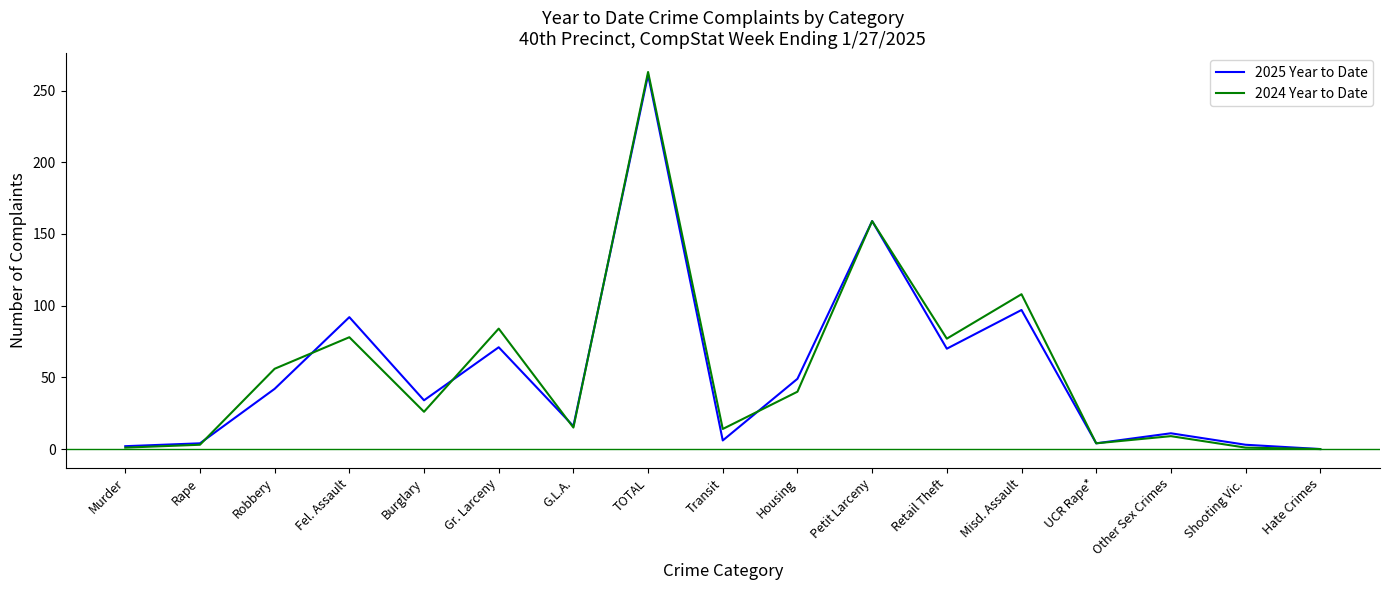

Does the chart have visible grid lines?

No